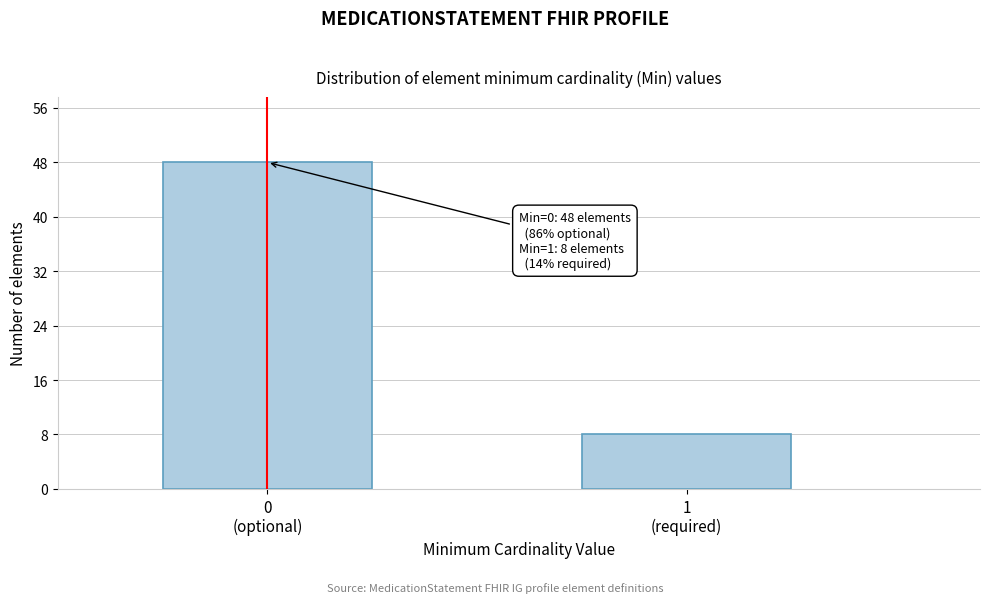

Reading right to left, what are all the values shown in this chart?

8	48